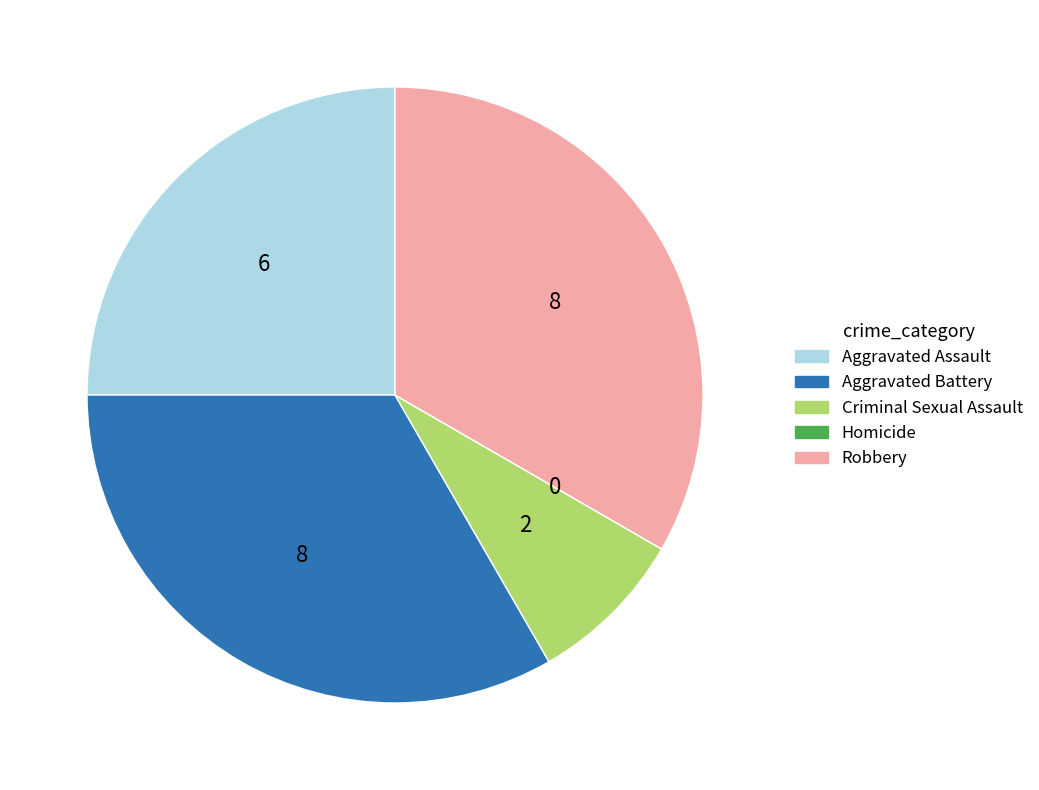

Do Robbery and Criminal Sexual Assault together represent more than half of the pie?

No